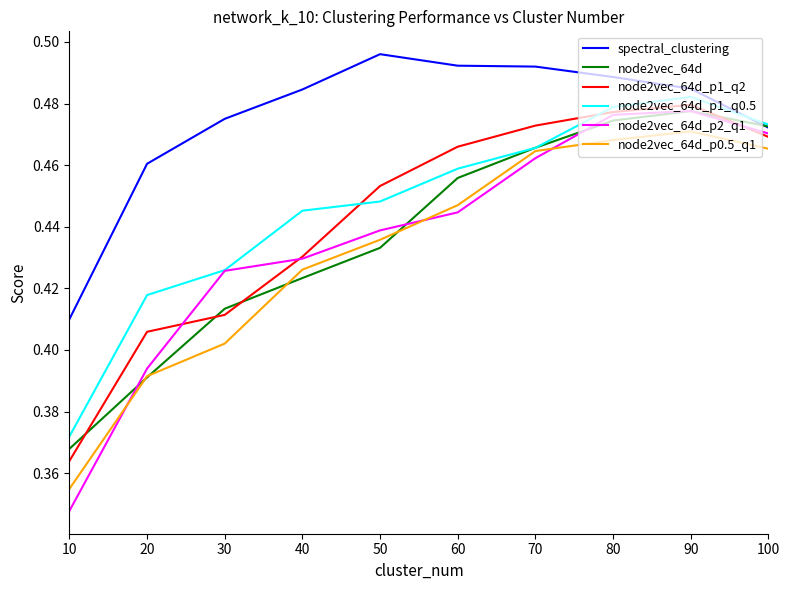

True or false: node2vec_64d_p1_q0.5 has more than 0 interior local peaks.

True